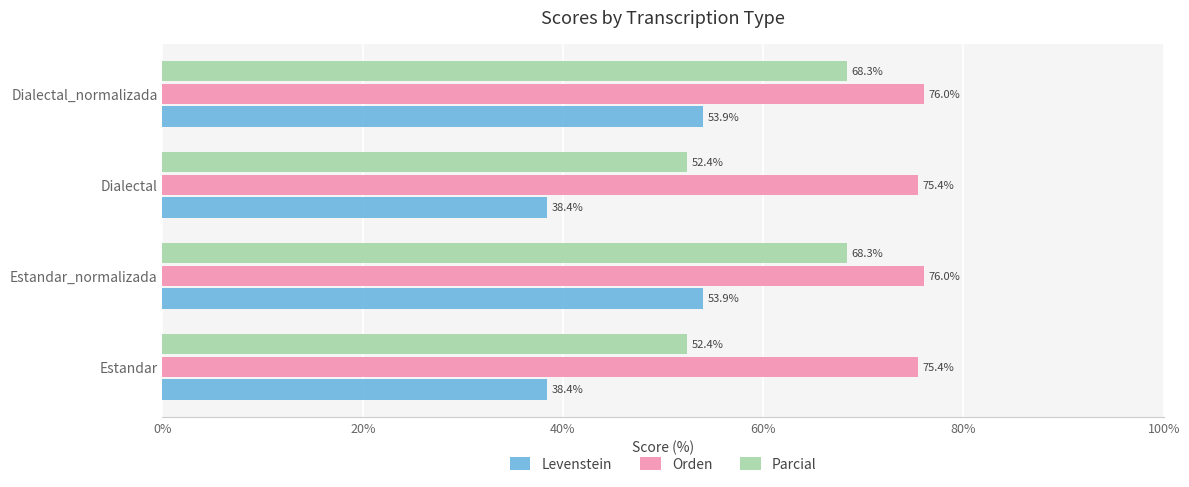

What is the lowest value of the Levenstein series?

38.4